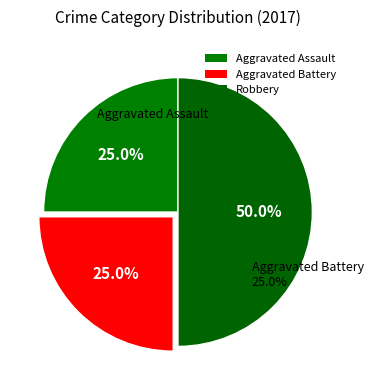

What percentage is the Aggravated Battery slice, to the nearest percent?

25%